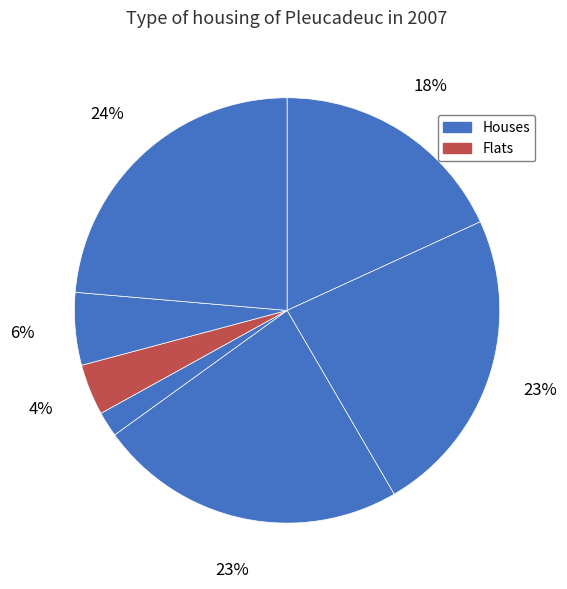

How many segments does this pie chart have?

7